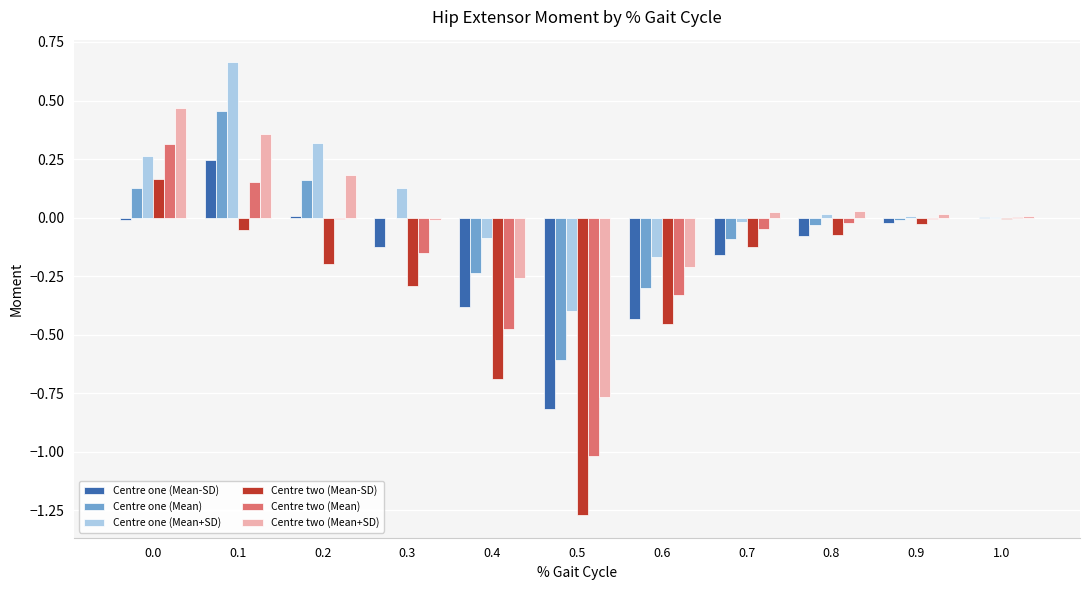

Which series changed the most between 0.0 and 0.9?

Centre two (Mean+SD)